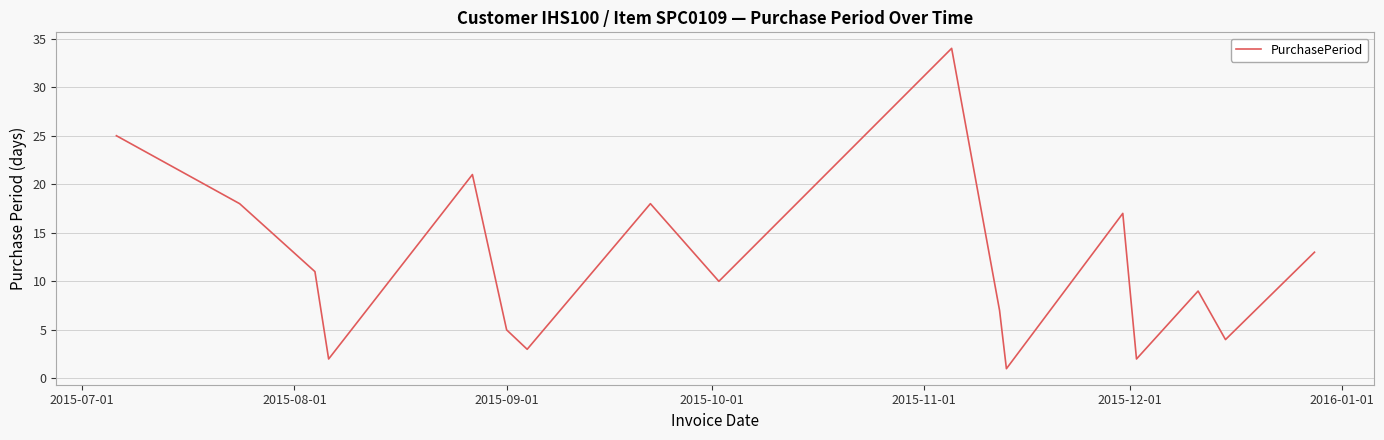

How many lines are shown in the chart?

1